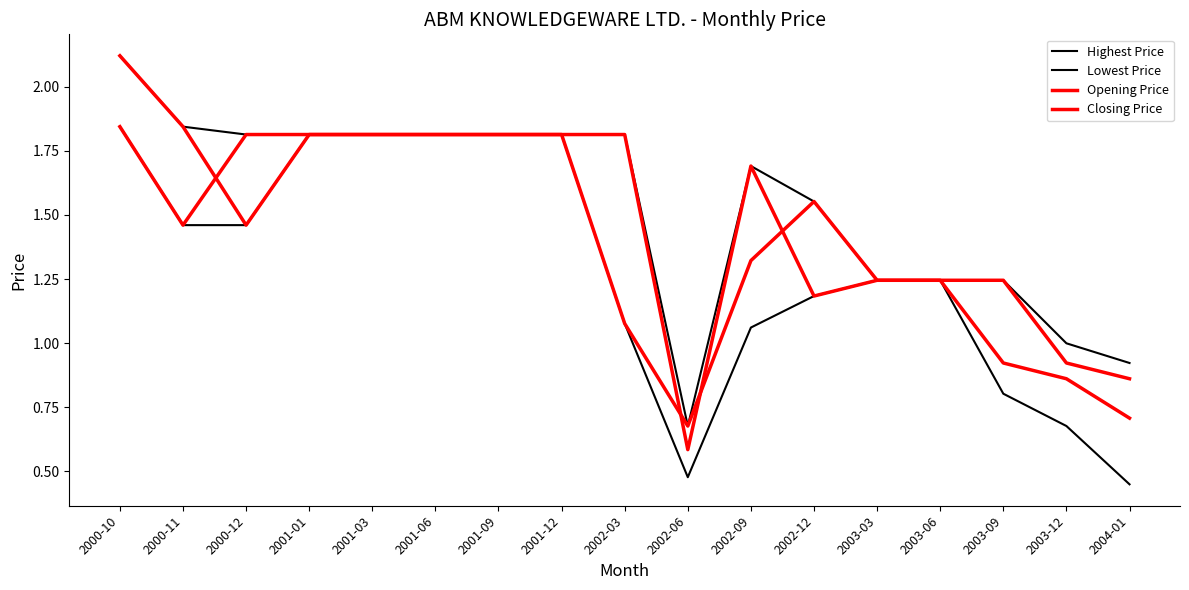

List the series in order of their peak value, lowest first.

Lowest Price, Closing Price, Highest Price, Opening Price